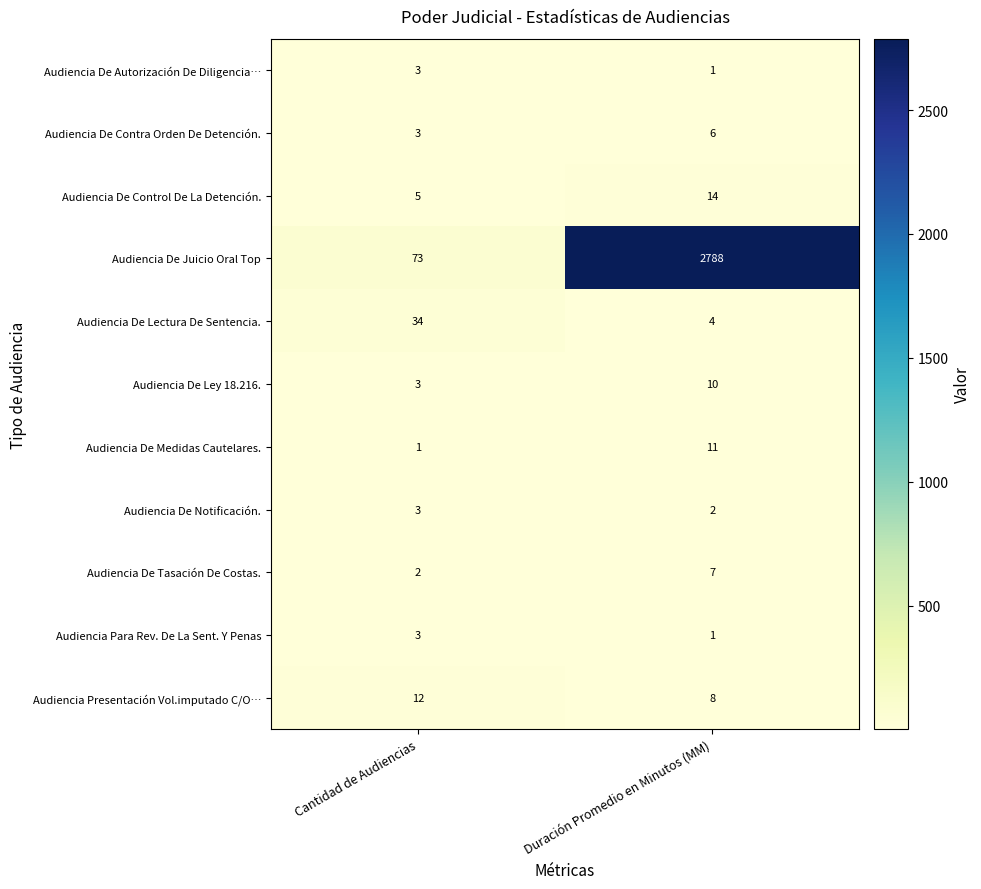

What is the greatest value displayed?

2788